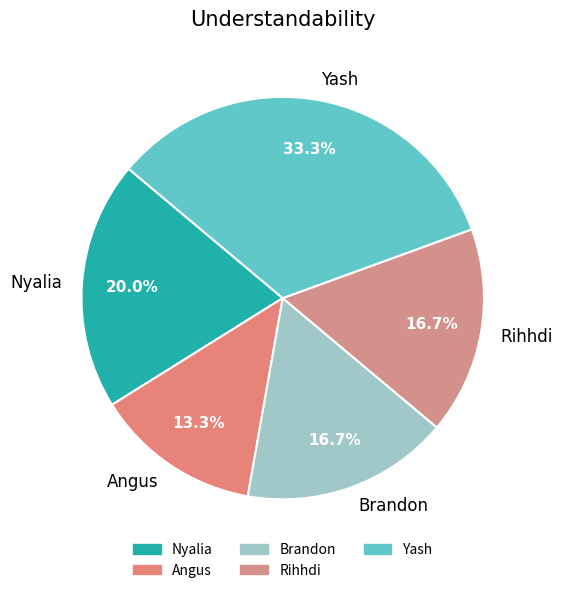

Combined, do Brandon and Angus account for over 50%?

No